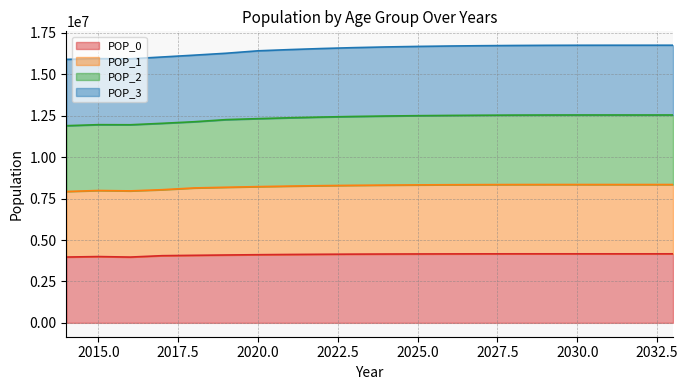

What is the total value across all series at 2025.0?

16687237